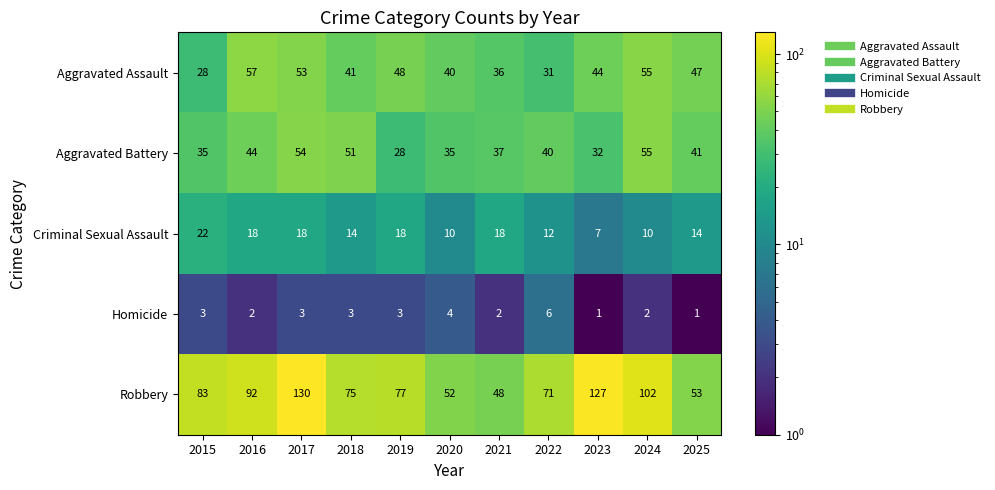

The value of Robbery at 2024 is 180. True or false?

False